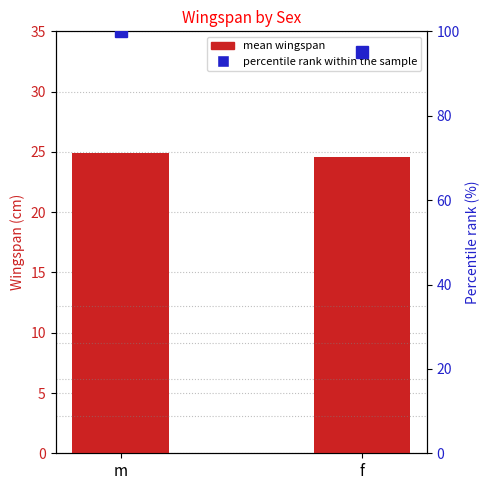

Which series changed the most between m and f?

percentile rank within the sample